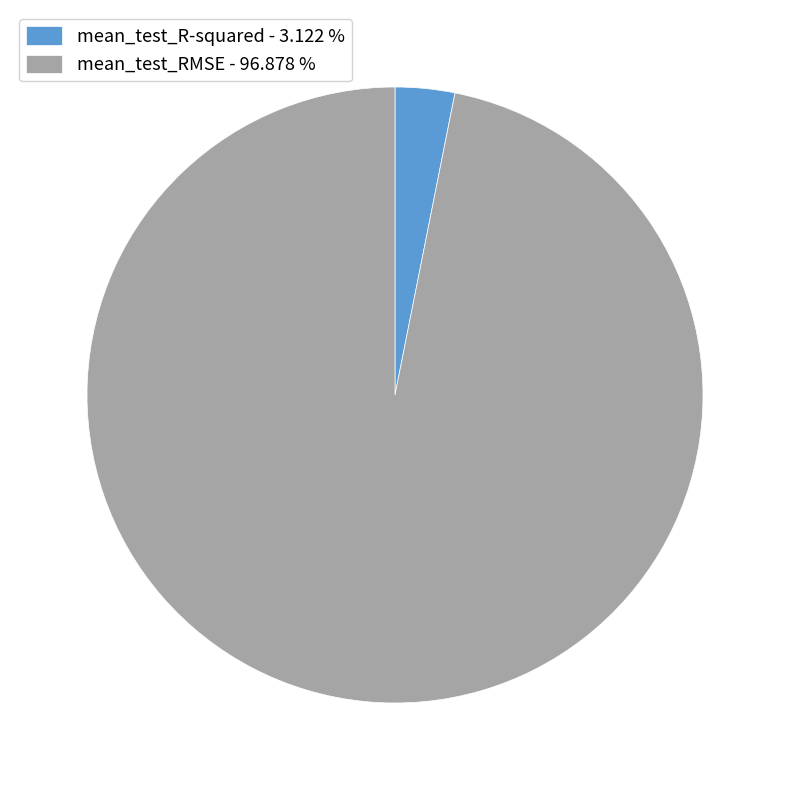

Is the sum of mean_test_RMSE - 96.878 % and mean_test_R-squared - 3.122 % greater than half?

Yes